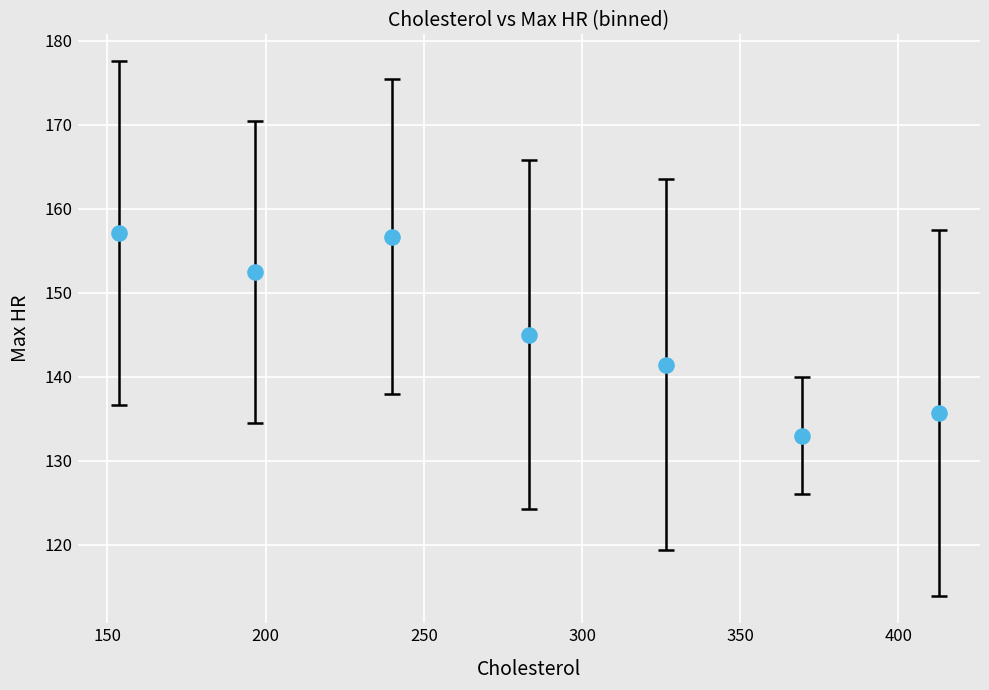

What is the average Y value?

145.9